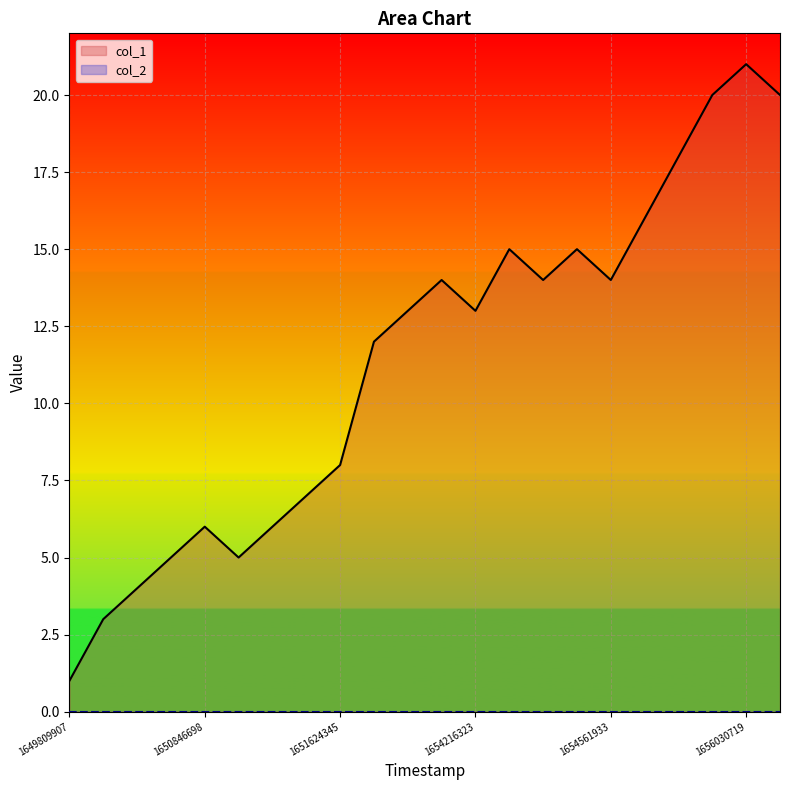

How many data points are above 13?

10